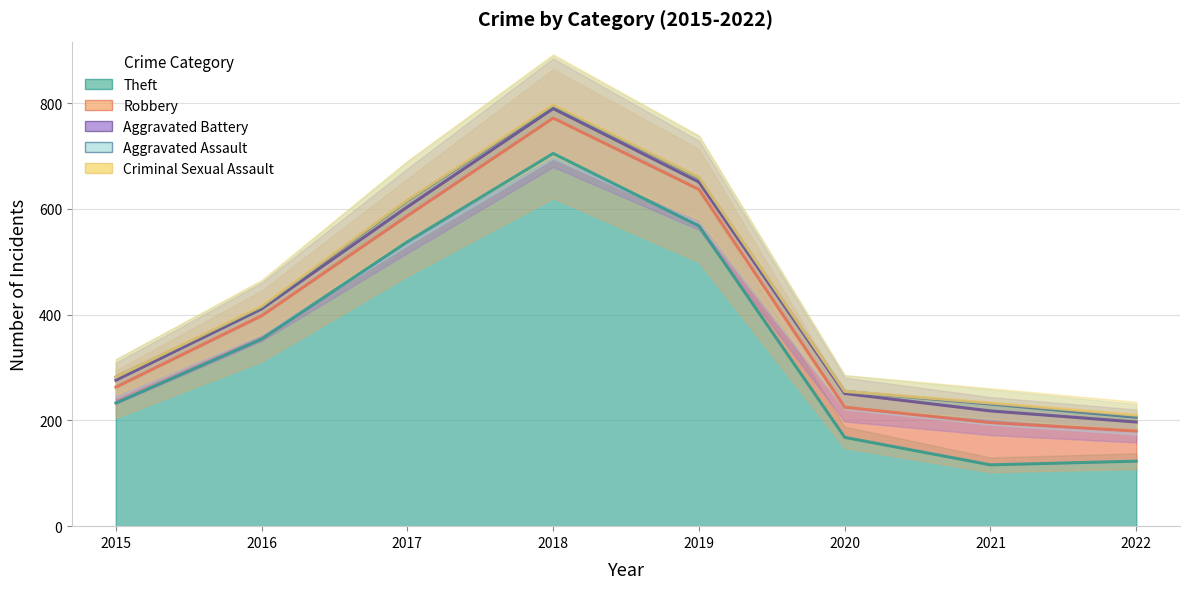

What is the highest value of the Robbery series?

772